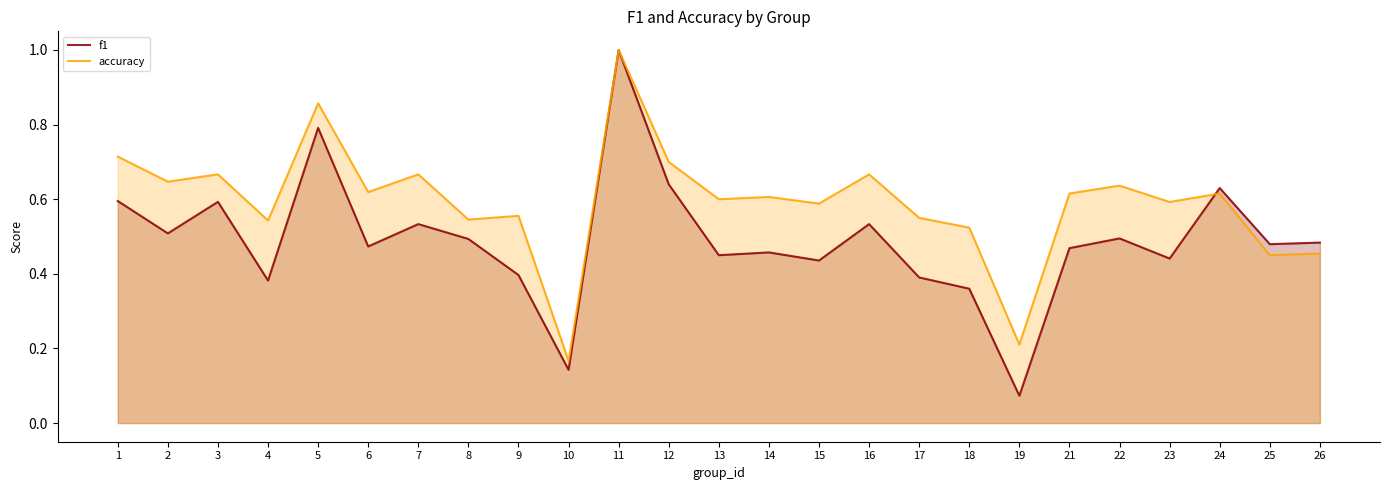

Count the accuracy values in the range 0 to 1.

25